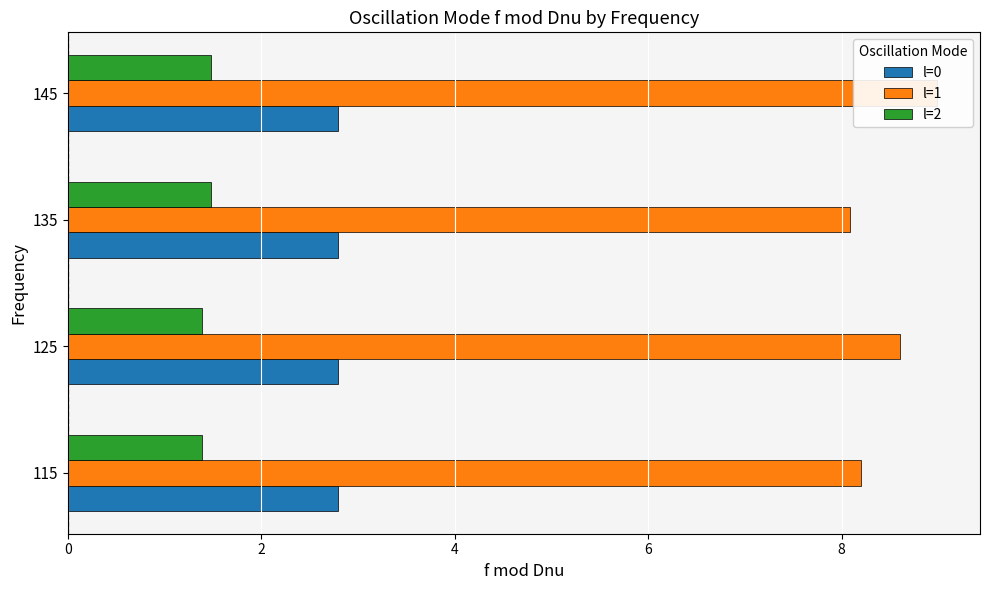

Which series has the largest range (max minus min)?

l=1